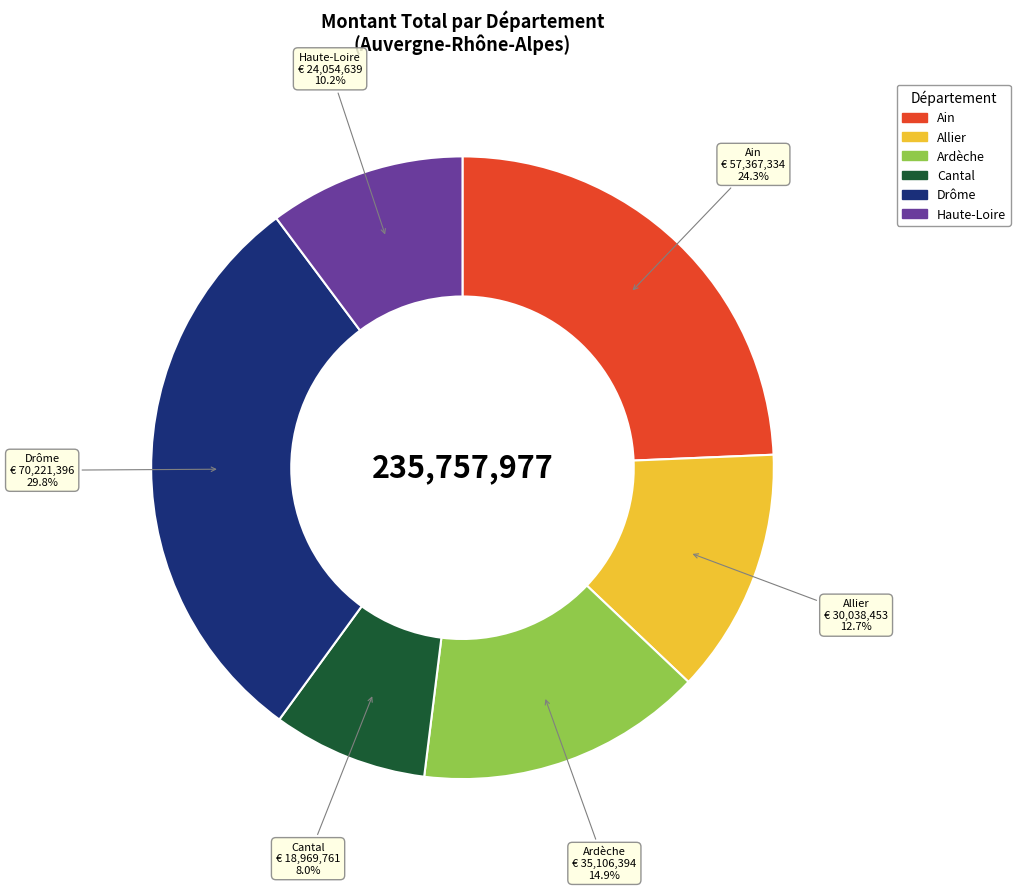

Is there a majority slice in this chart?

No